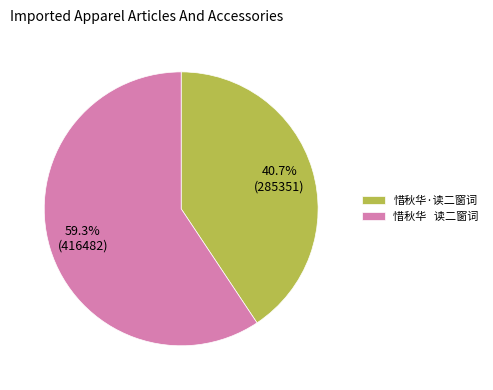

Which slice is the smallest?

惜秋华·读二窗词